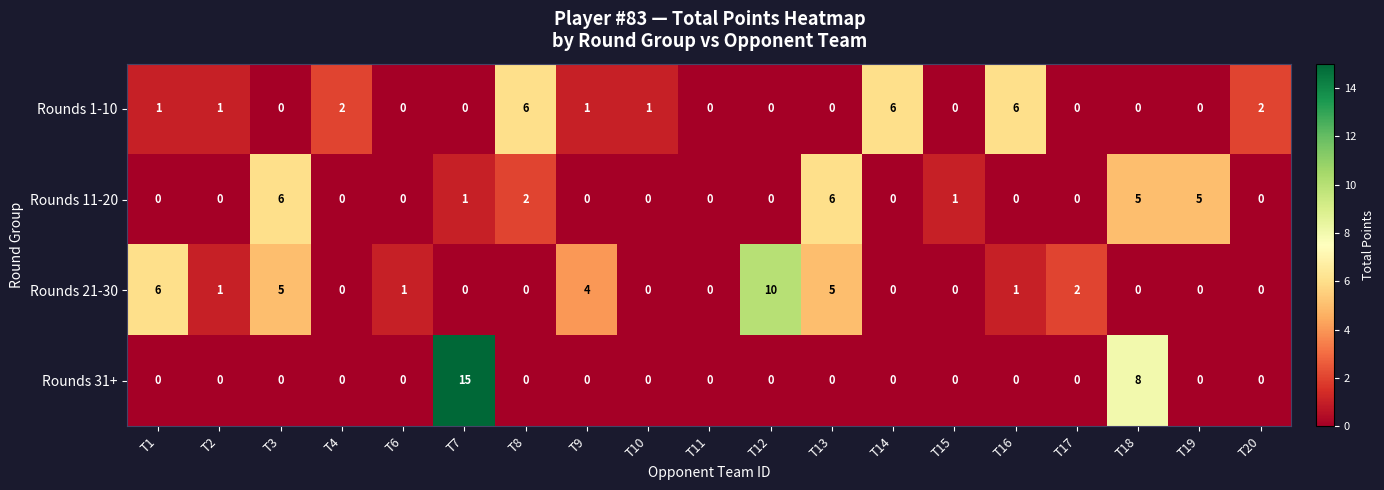

What is the maximum value shown in the chart?

15